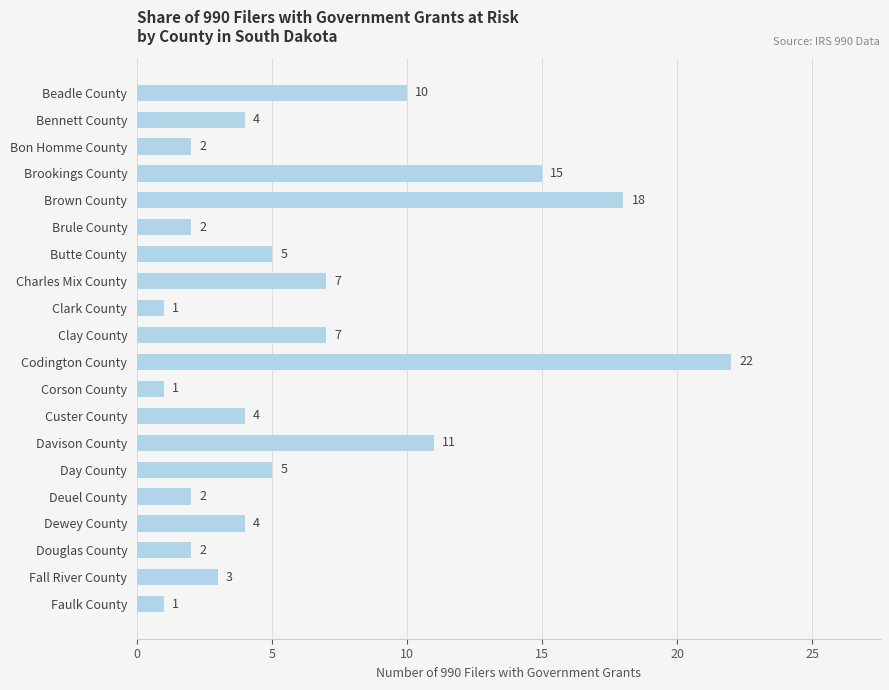

What position from the top is Bennett County?

2